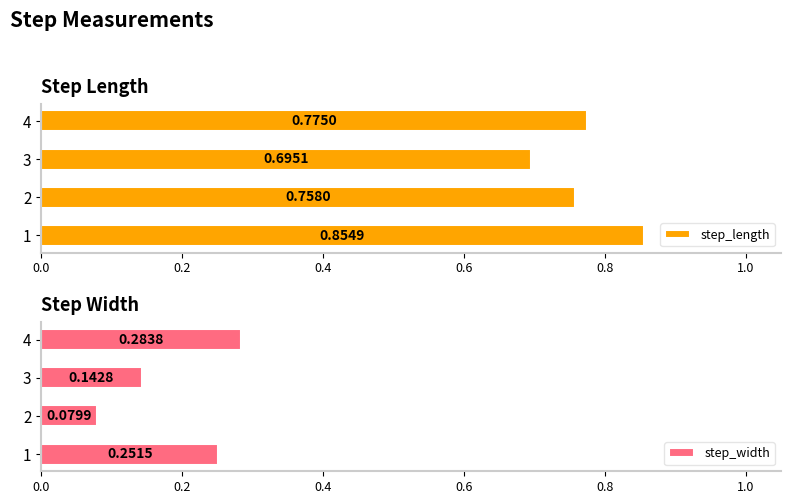

List the series in order of their peak value, lowest first.

step_width, step_length